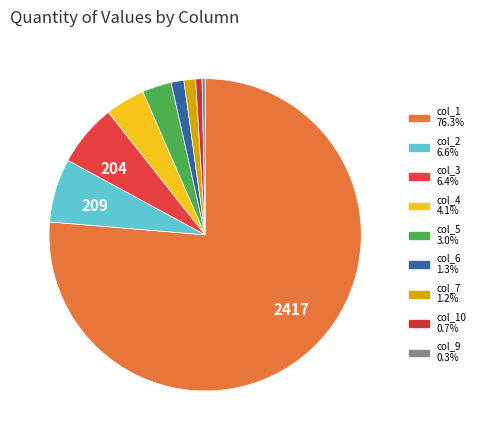

How many segments does this pie chart have?

9